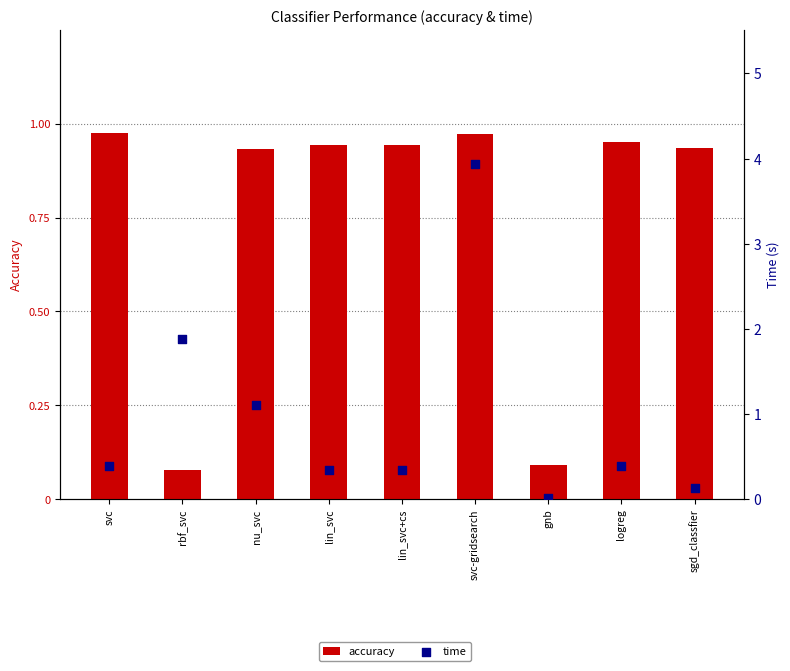

Is the value of time at svc-gridsearch greater than the value of accuracy at rbf_svc?

Yes